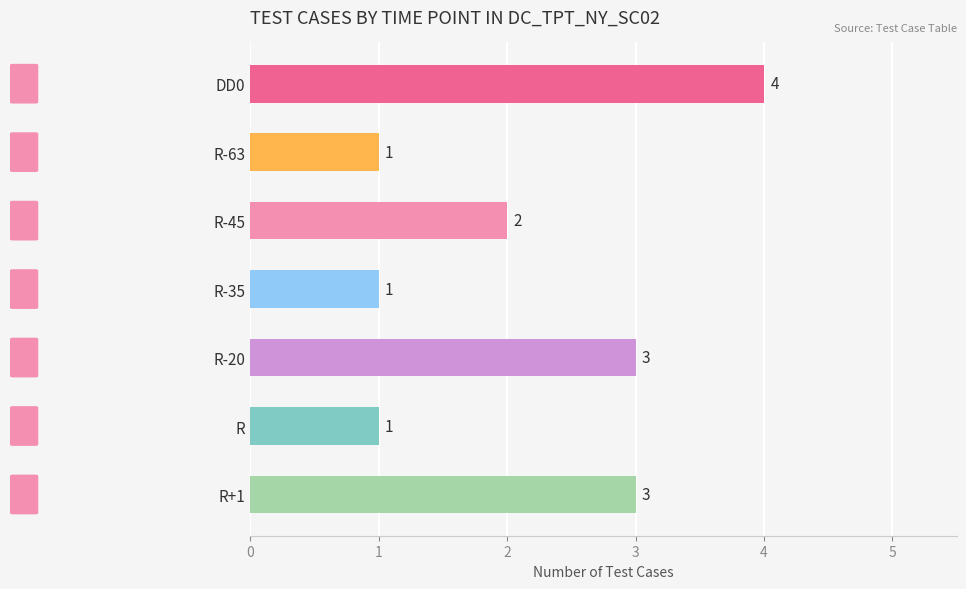

Reading top to bottom, transcribe all the data shown in this chart.

DD0=4	R-63=1	R-45=2	R-35=1	R-20=3	R=1	R+1=3